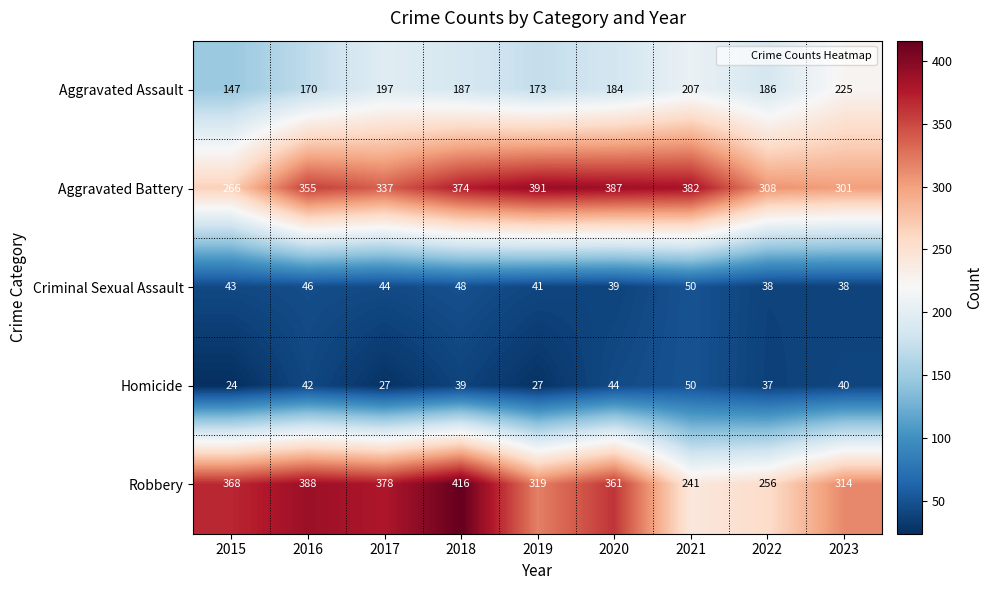

True or false: Robbery has a value of 112 at 2016.

False